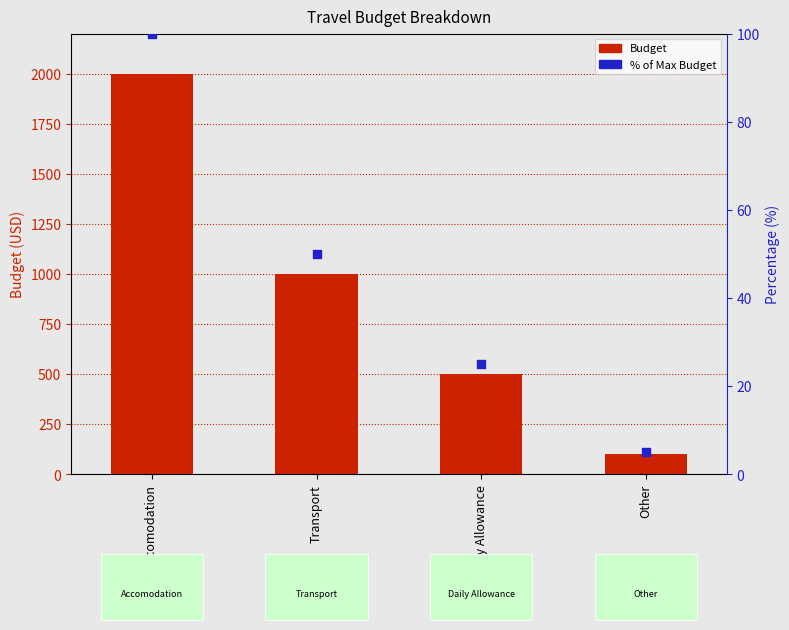

At which category is the sum across all series the highest?

Accomodation